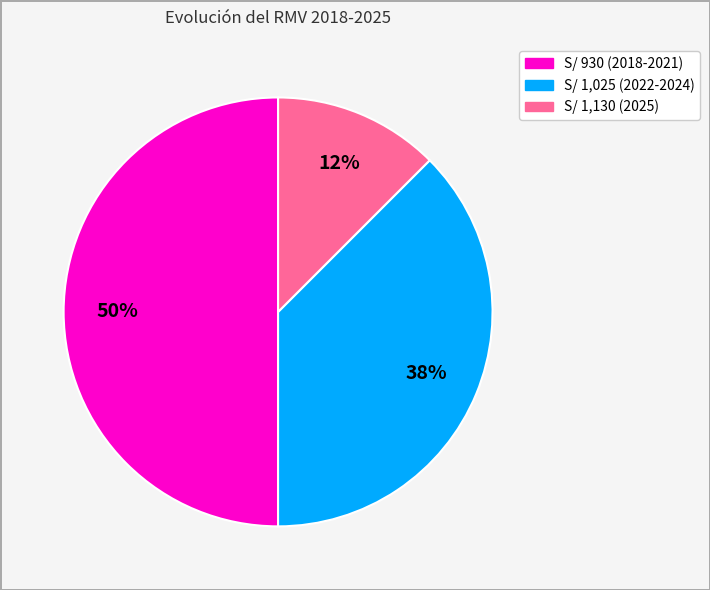

To the nearest percent, what is the average slice percentage?

33%